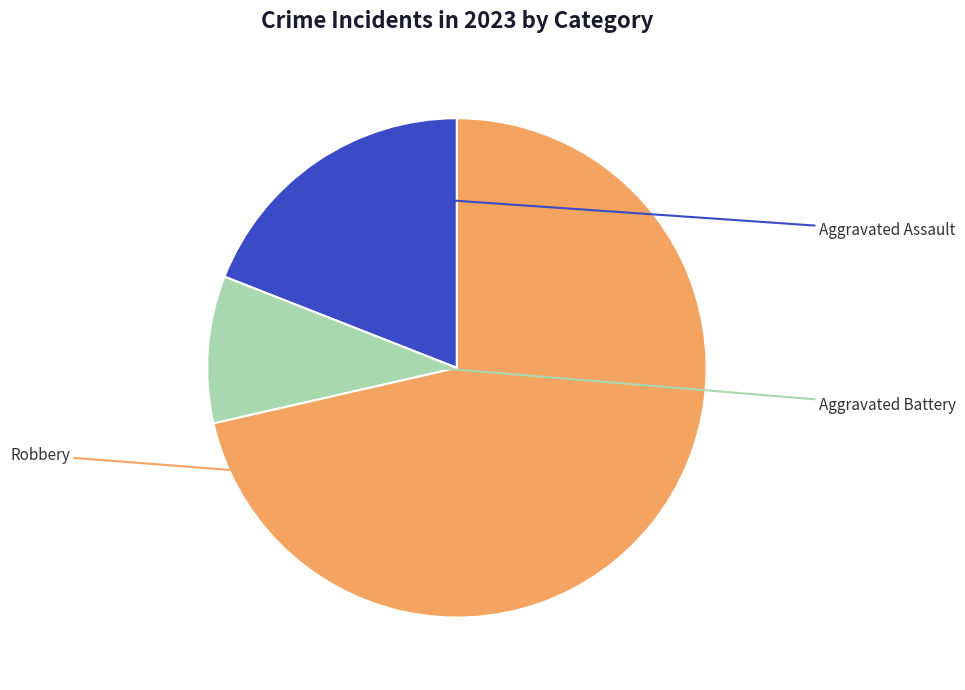

Is there any slice that represents more than half of the pie?

Yes